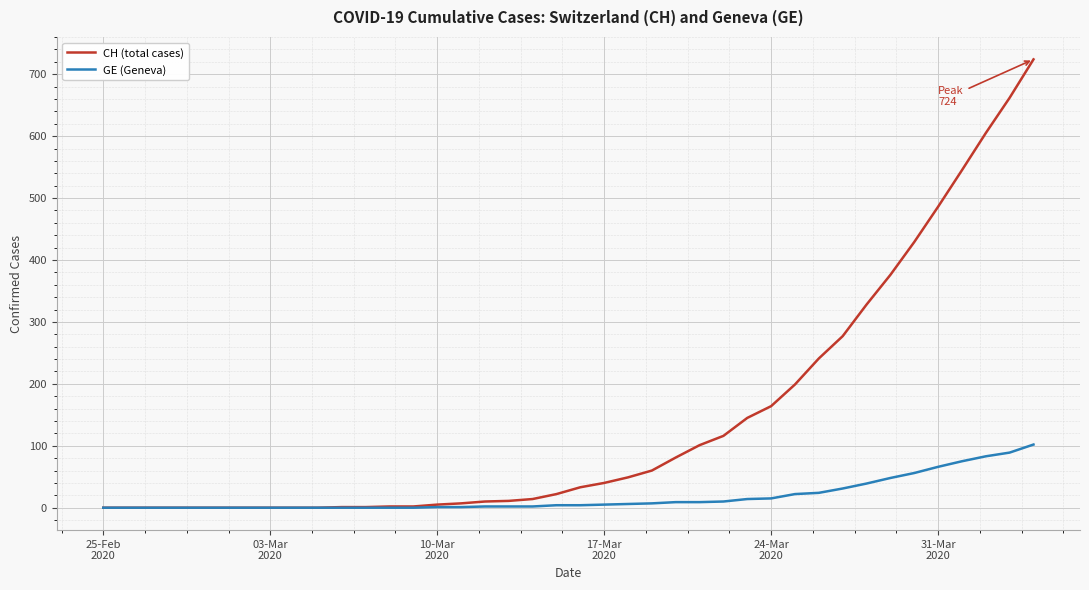

At how many categories does at least one series exceed 654?

2